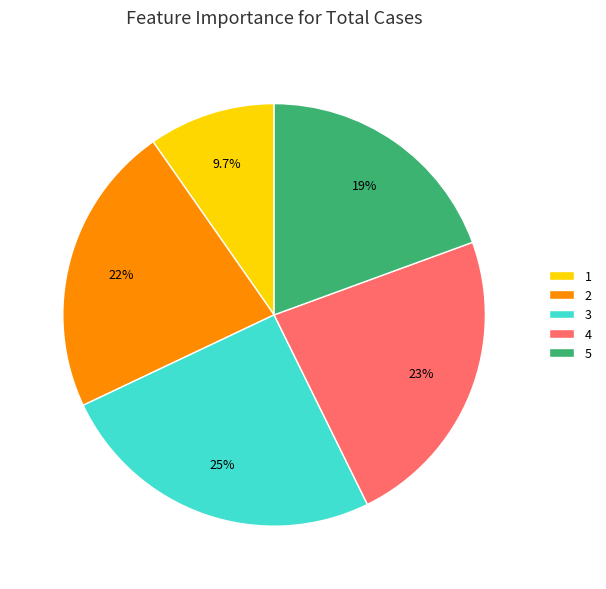

What is the total percentage of 3 and 4?

48.5%